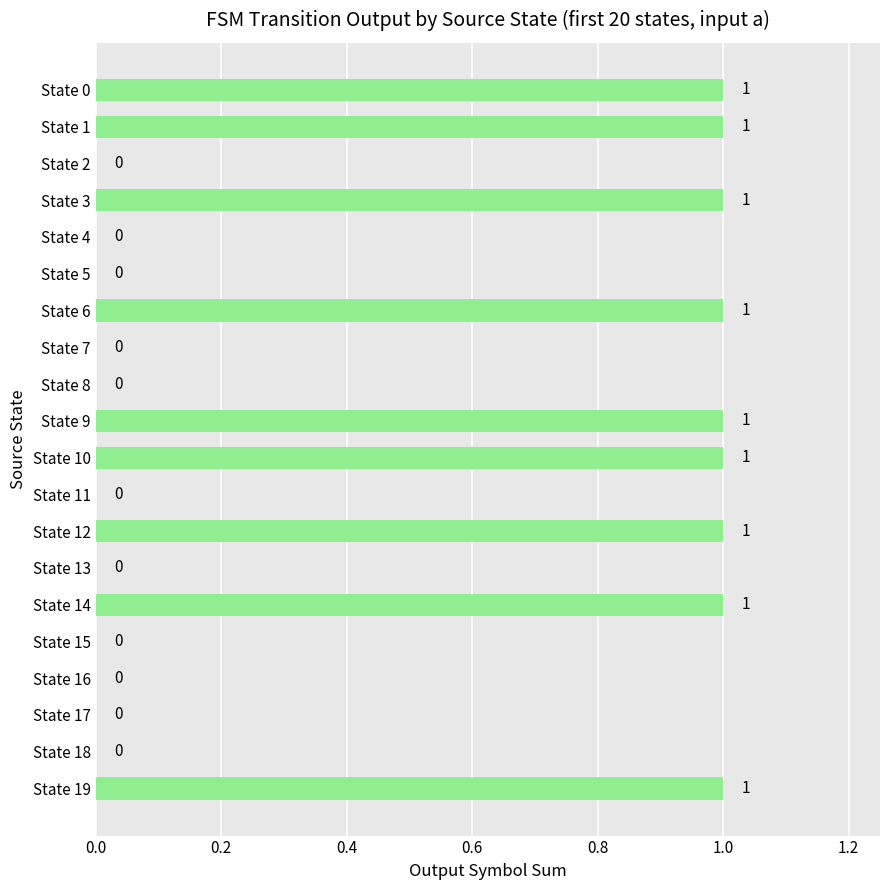

True or false: the data shows 1 at State 11.

False